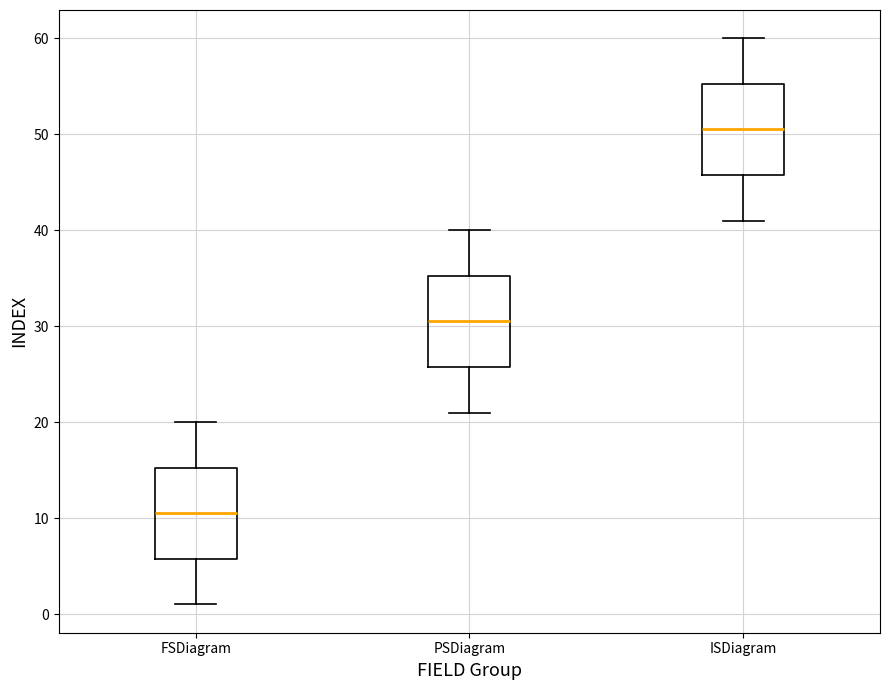

Where is the lower edge of the box for PSDiagram on the y-axis? The values are not printed on the chart, so give them approximately, as read against the axis.

26